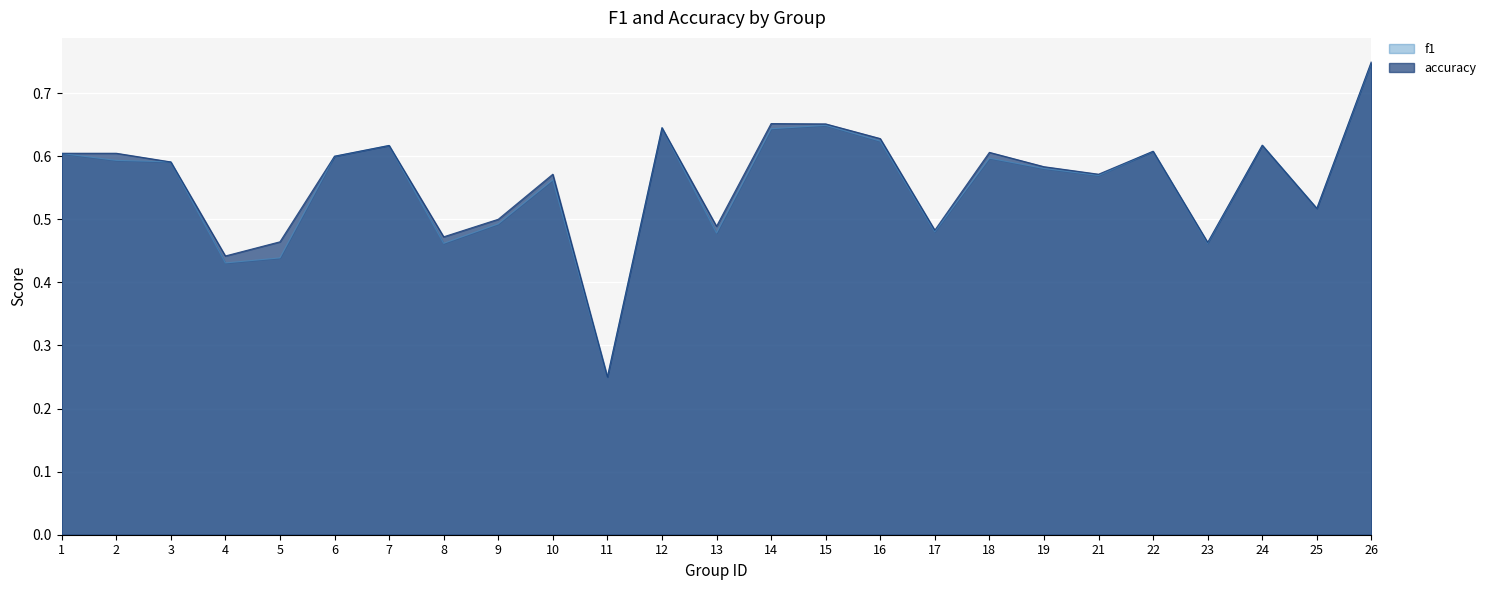

The value of f1 at 6 is 0.6. True or false?

True